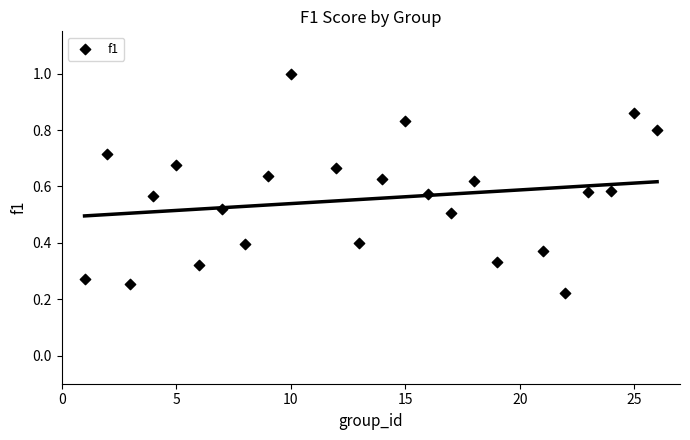

What is the range of X values (max minus min)?

25.0